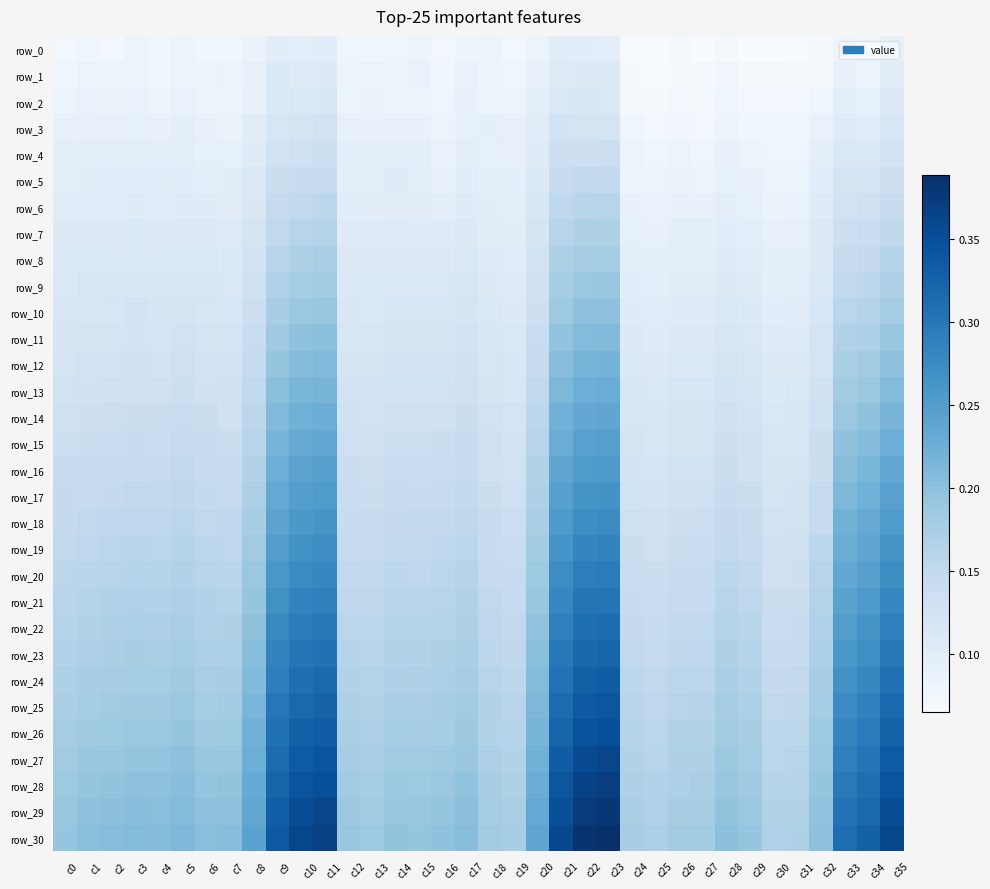

What is the spread (max minus min) of values at c2?

0.1